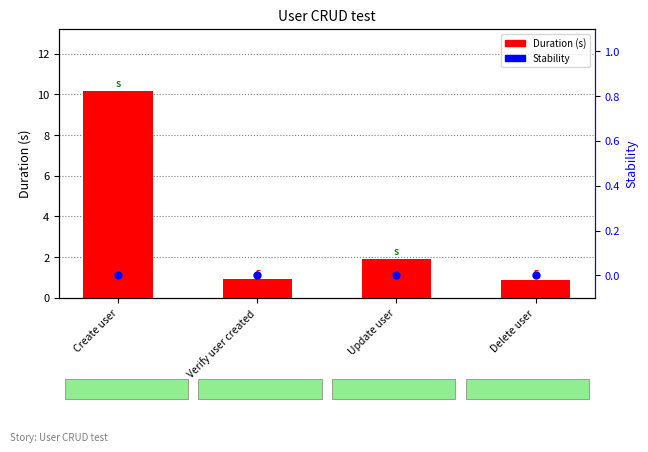

Which series contains the highest Y value?

Duration (s)